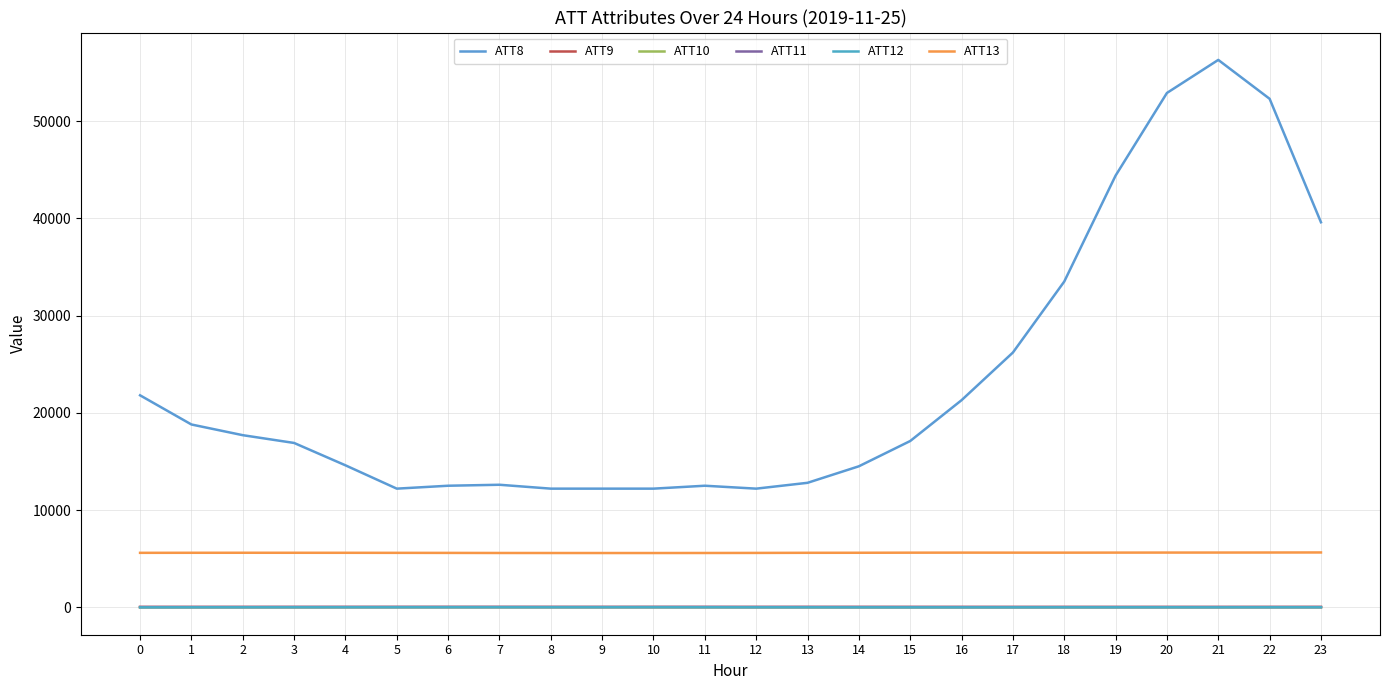

What is the spread (max minus min) of values at 16?

21306.8